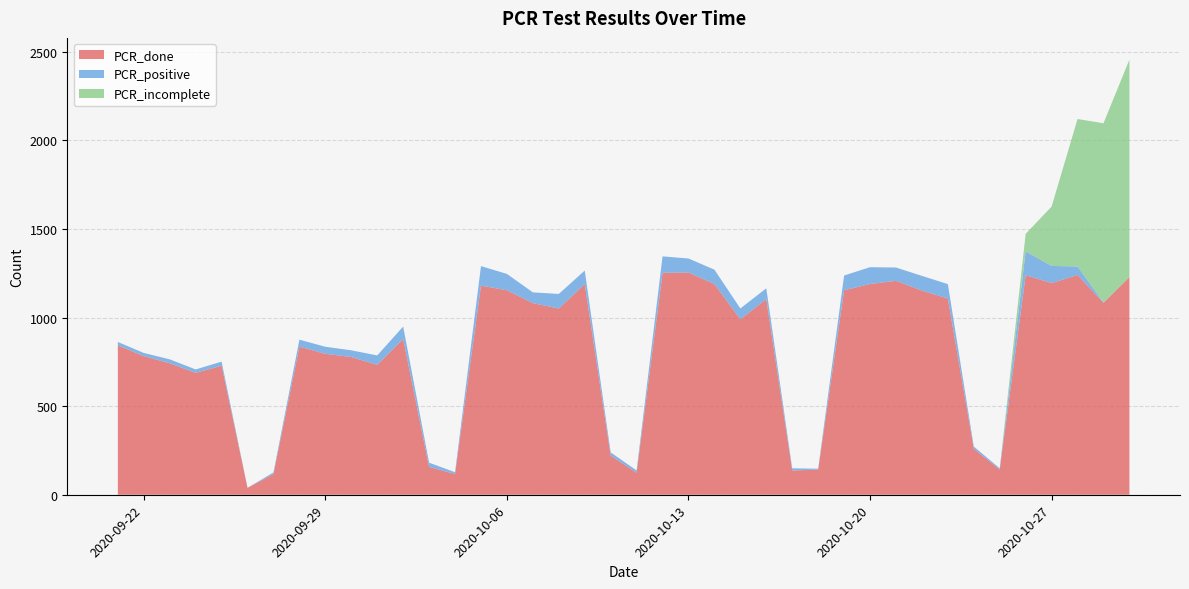

Reading right to left, transcribe all the data shown in this chart.

PCR_done: 2020-09-21=843	2020-09-22=782	2020-09-23=742	2020-09-24=688	2020-09-25=728	2020-09-26=39	2020-09-27=117	2020-09-28=836	2020-09-29=795	2020-09-30=777	2020-10-01=733	2020-10-02=879	2020-10-03=157	2020-10-04=117	2020-10-05=1180	2020-10-06=1154	2020-10-07=1081	2020-10-08=1051	2020-10-09=1189	2020-10-10=221	2020-10-11=124	2020-10-12=1252	2020-10-13=1254	2020-10-14=1189	2020-10-15=990	2020-10-16=1104	2020-10-17=137	2020-10-18=142	2020-10-19=1154	2020-10-20=1189	2020-10-21=1207	2020-10-22=1152	2020-10-23=1107	2020-10-24=260	2020-10-25=142	2020-10-26=1239	2020-10-27=1194	2020-10-28=1240	2020-10-29=1083	2020-10-30=1228
PCR_positive: 2020-09-21=19	2020-09-22=18	2020-09-23=22	2020-09-24=19	2020-09-25=23	2020-09-26=0	2020-09-27=9	2020-09-28=39	2020-09-29=40	2020-09-30=38	2020-10-01=53	2020-10-02=70	2020-10-03=24	2020-10-04=10	2020-10-05=110	2020-10-06=92	2020-10-07=61	2020-10-08=82	2020-10-09=76	2020-10-10=18	2020-10-11=13	2020-10-12=93	2020-10-13=79	2020-10-14=81	2020-10-15=61	2020-10-16=61	2020-10-17=12	2020-10-18=5	2020-10-19=83	2020-10-20=95	2020-10-21=75	2020-10-22=83	2020-10-23=81	2020-10-24=12	2020-10-25=7	2020-10-26=134	2020-10-27=97	2020-10-28=48	2020-10-29=2	2020-10-30=0
PCR_incomplete: 2020-09-21=0	2020-09-22=0	2020-09-23=0	2020-09-24=0	2020-09-25=0	2020-09-26=0	2020-09-27=0	2020-09-28=0	2020-09-29=0	2020-09-30=0	2020-10-01=0	2020-10-02=0	2020-10-03=0	2020-10-04=0	2020-10-05=0	2020-10-06=0	2020-10-07=0	2020-10-08=0	2020-10-09=0	2020-10-10=0	2020-10-11=0	2020-10-12=0	2020-10-13=0	2020-10-14=0	2020-10-15=0	2020-10-16=0	2020-10-17=0	2020-10-18=0	2020-10-19=0	2020-10-20=0	2020-10-21=0	2020-10-22=0	2020-10-23=1	2020-10-24=0	2020-10-25=0	2020-10-26=99	2020-10-27=335	2020-10-28=832	2020-10-29=1011	2020-10-30=1227